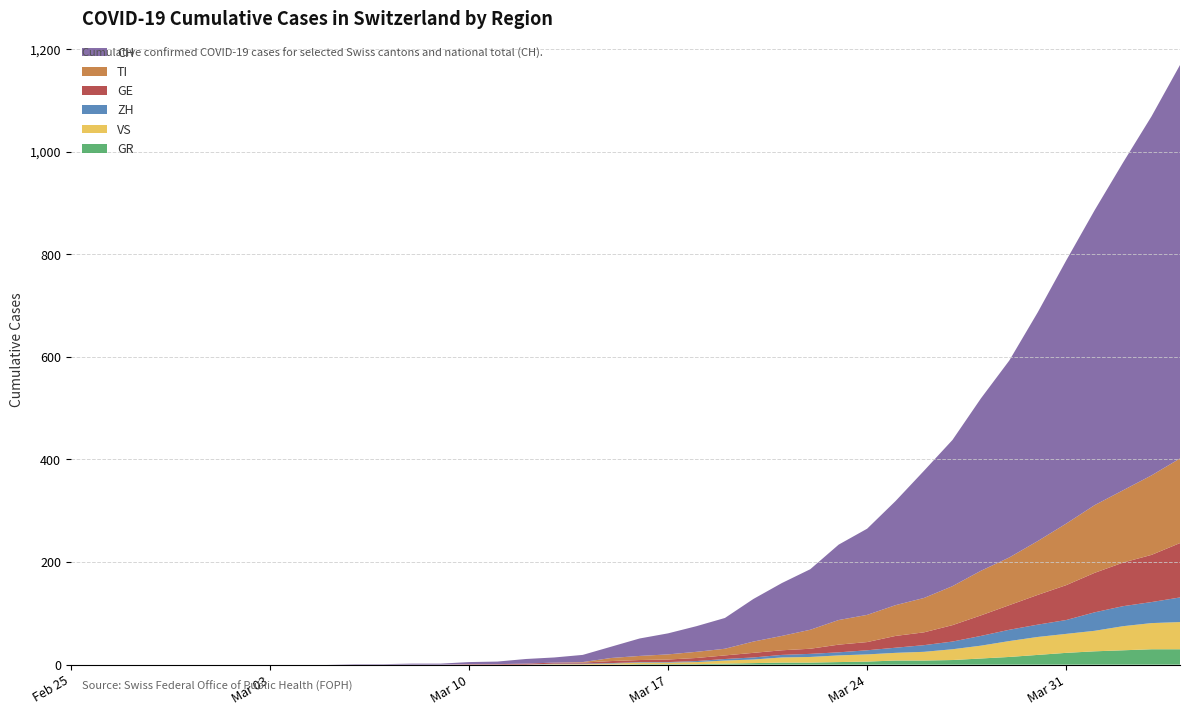

Reading left to right, extract all data points from this chart.

CH: 0	0	0	0	0	0	0	0	0	0	1	1	2	2	4	5	9	10	14	22	34	41	50	60	83	103	118	147	168	203	248	285	336	384	446	513	575	639	700	767
GE: 0	0	0	0	0	0	0	0	0	0	0	0	0	0	1	1	2	2	2	4	4	5	6	7	9	9	10	15	16	23	25	32	40	48	58	68	77	85	92	106
ZH: 0	0	0	0	0	0	0	0	0	0	0	0	0	0	0	0	0	1	1	1	1	1	2	3	4	5	6	6	8	10	13	15	19	22	24	27	36	39	41	48
VS: 0	0	0	0	0	0	0	0	0	0	0	0	0	0	0	0	0	1	1	2	3	3	4	6	7	10	11	13	14	15	17	21	25	31	35	37	40	47	51	53
GR: 0	0	0	0	0	0	0	0	0	0	0	0	0	0	0	0	0	0	0	0	1	1	1	2	3	4	4	5	6	8	8	9	12	15	19	23	26	28	30	30
TI: 0	0	0	0	0	0	0	0	0	0	0	0	0	0	0	0	0	0	1	6	8	10	12	13	22	28	37	48	53	60	67	76	87	93	105	120	132	141	155	165